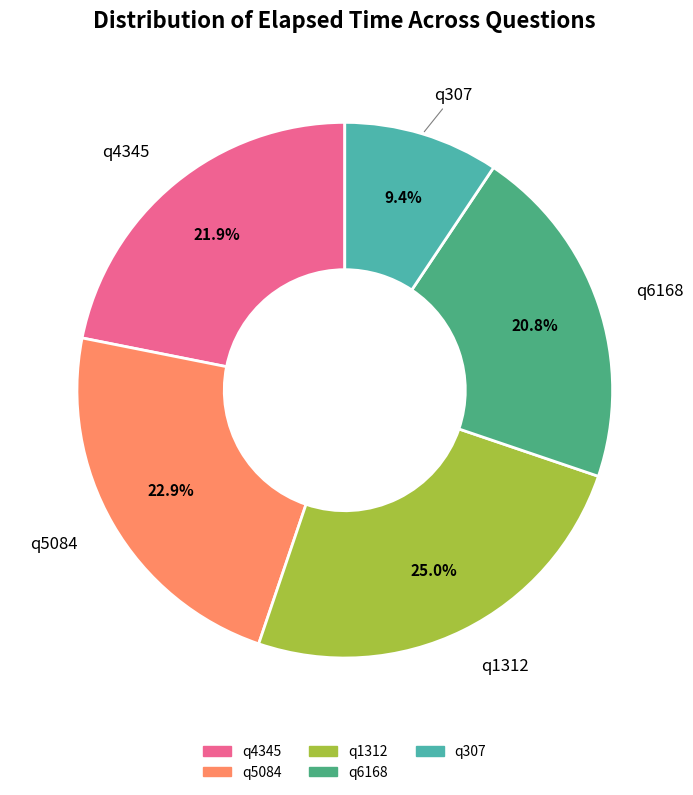

To the nearest percent, what percentage of the pie is q6168?

21%